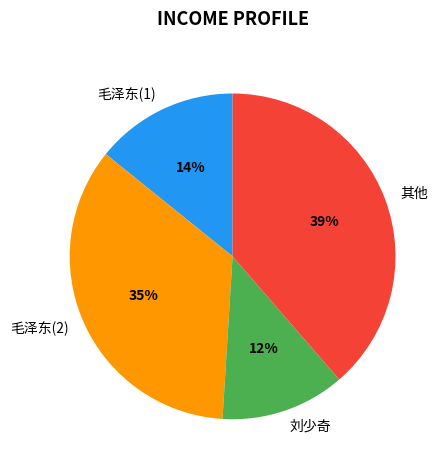

To the nearest percent, what portion does 刘少奇 represent?

12%